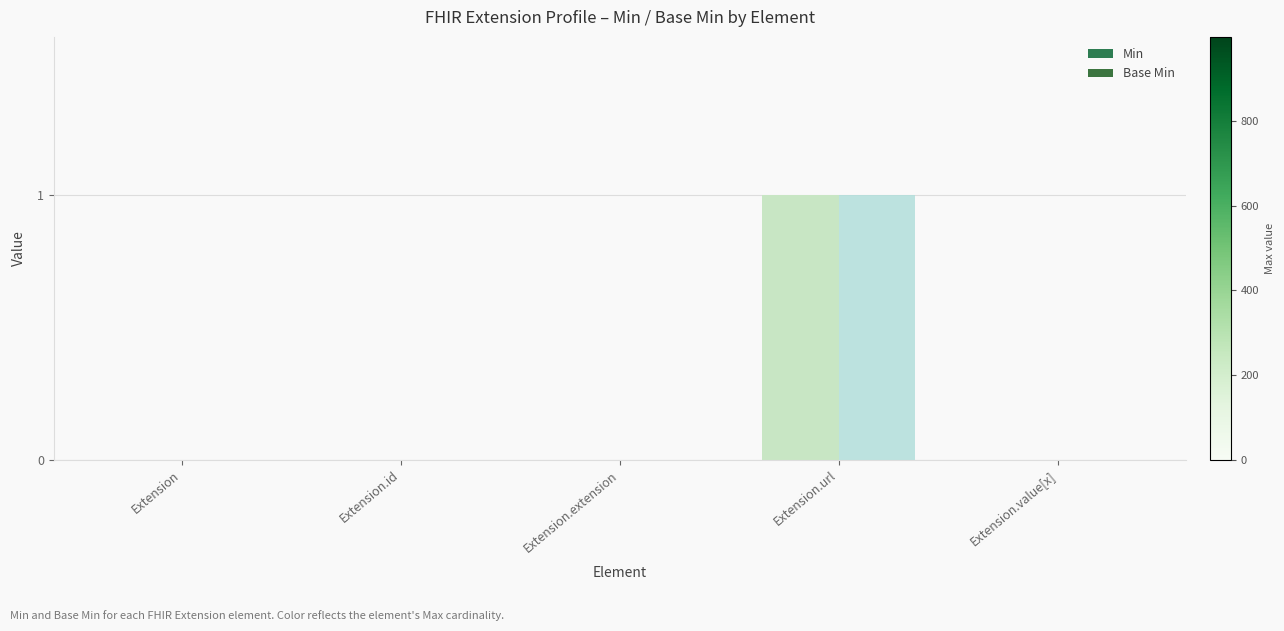

The Min series shows 0 at Extension.id. True or false?

True